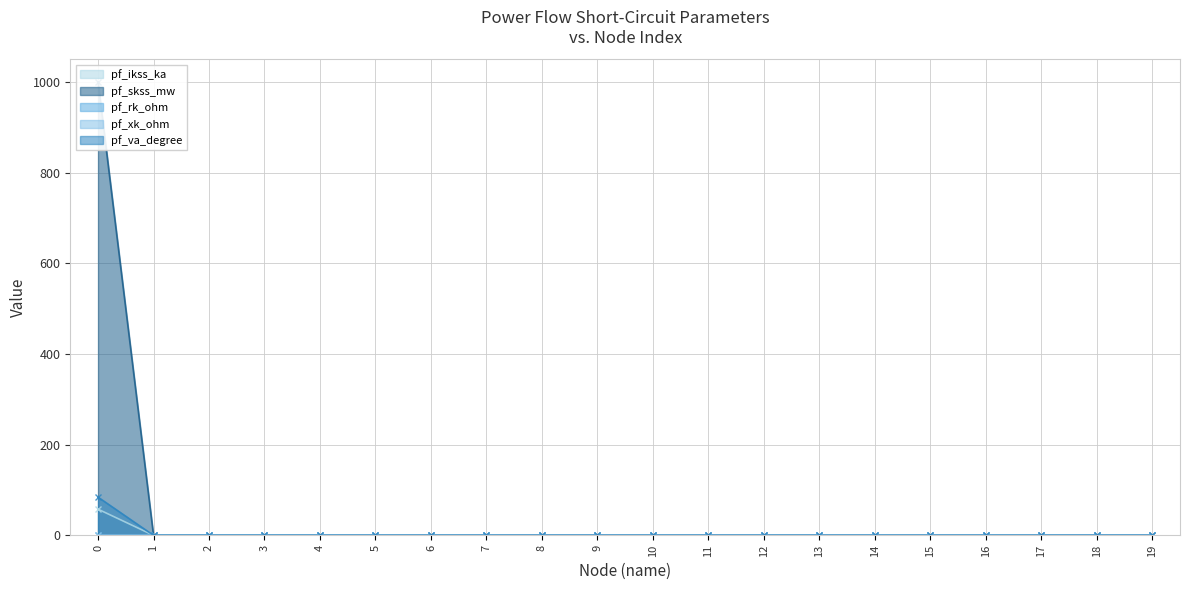

What is the difference between the maximum and minimum values in the pf_xk_ohm series?

84.3